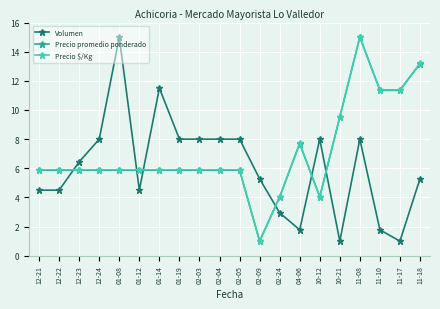

Reading left to right, extract all data points from this chart.

Volumen: 12-21=4.5	12-22=4.5	12-23=6.4	12-24=8.0	01-08=15.0	01-12=4.5	01-14=11.5	01-19=8.0	02-03=8.0	02-04=8.0	02-05=8.0	02-09=5.3	02-24=2.9	04-06=1.8	10-12=8.0	10-21=1.0	11-08=8.0	11-10=1.8	11-17=1.0	11-18=5.3
Precio promedio ponderado: 12-21=5.9	12-22=5.9	12-23=5.9	12-24=5.9	01-08=5.9	01-12=5.9	01-14=5.9	01-19=5.9	02-03=5.9	02-04=5.9	02-05=5.9	02-09=1.0	02-24=4.0	04-06=7.7	10-12=4.0	10-21=9.5	11-08=15.0	11-10=11.3	11-17=11.3	11-18=13.2
Precio $/Kg: 12-21=5.9	12-22=5.9	12-23=5.9	12-24=5.9	01-08=5.9	01-12=5.9	01-14=5.9	01-19=5.9	02-03=5.9	02-04=5.9	02-05=5.9	02-09=1.0	02-24=4.0	04-06=7.7	10-12=4.0	10-21=9.5	11-08=15.0	11-10=11.4	11-17=11.4	11-18=13.2